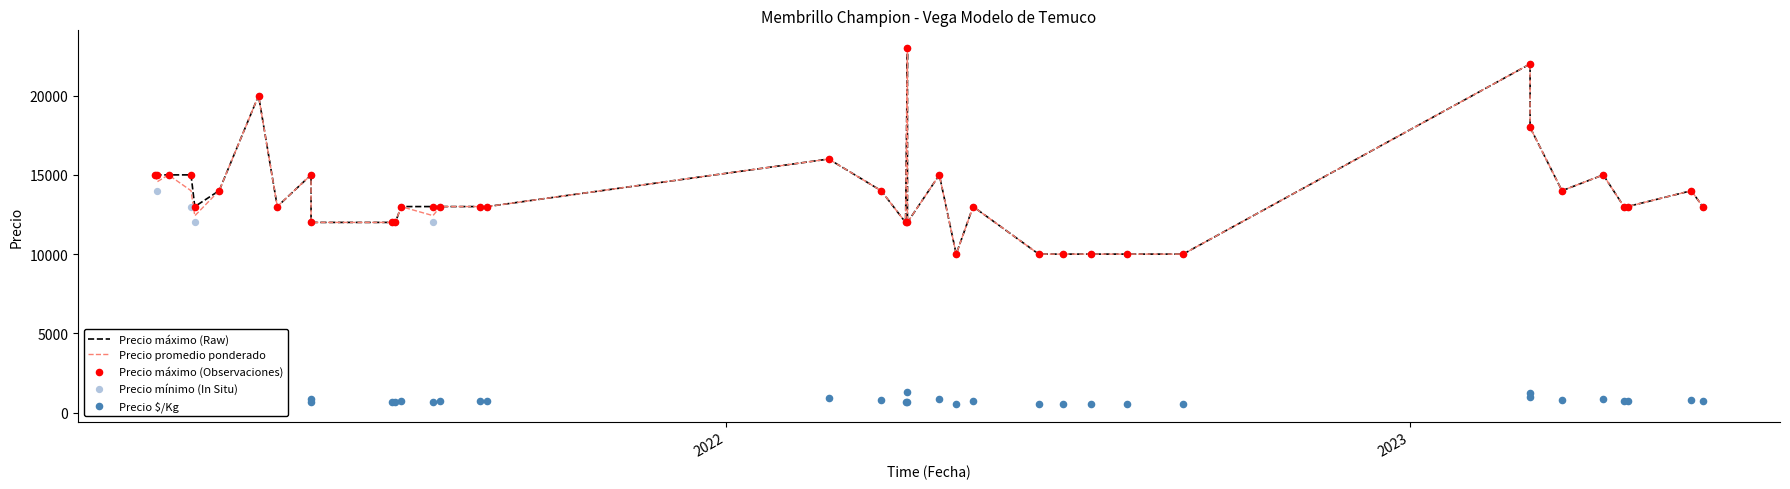

Which series contains the lowest Y value?

Precio $/Kg